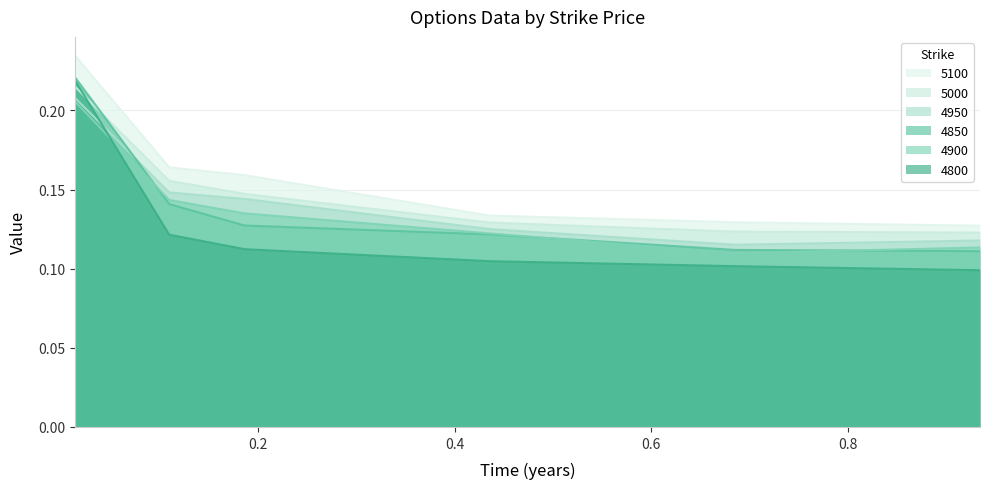

Which series ends up on top after the final intersection of 5000 and 4800?

5000